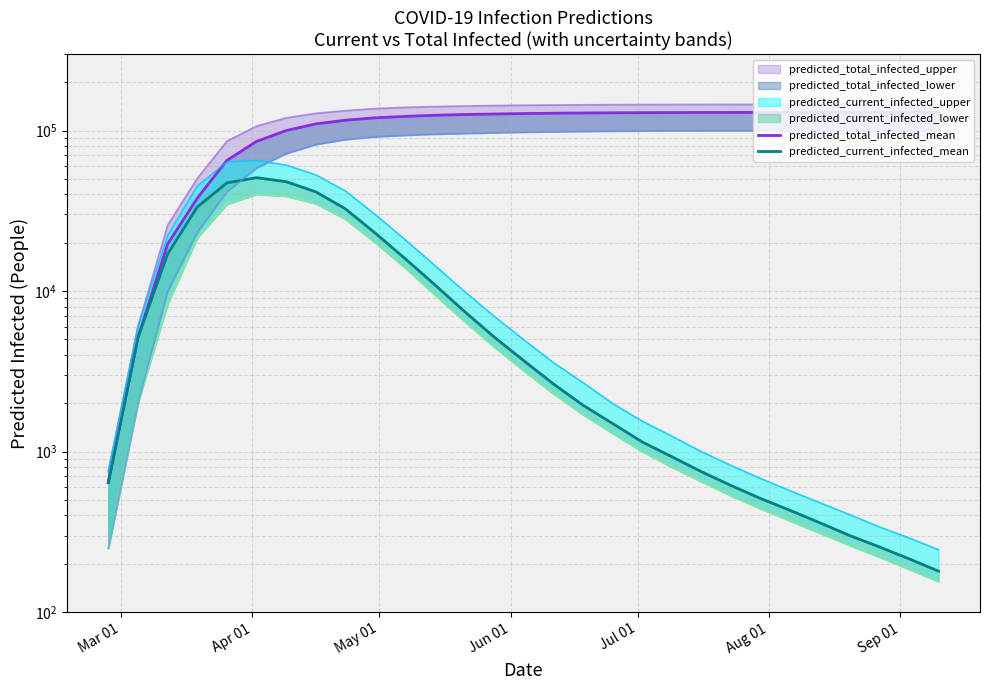

Reading left to right, extract all data points from this chart.

predicted_total_infected_mean: 641	5126	19606	37876	65168	85573	100000	110000	116000	120000	122500	124500	125800	126800	127600	128200	128650	129000	129250	129430	129560	129650	129720	129775	129818	129850	129875	129895	129910
predicted_current_infected_mean: 641	5126	16984	33391	47158	50874	48000	41500	32500	23000	16000	11000	7500	5200	3700	2650	1950	1500	1150	930	750	615	510	430	360	300	255	215	180